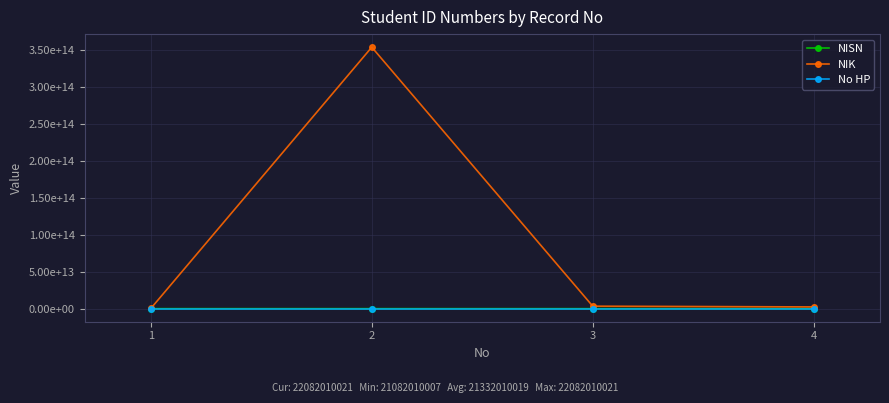

What are all the series names shown in the legend?

NISN, NIK, No HP